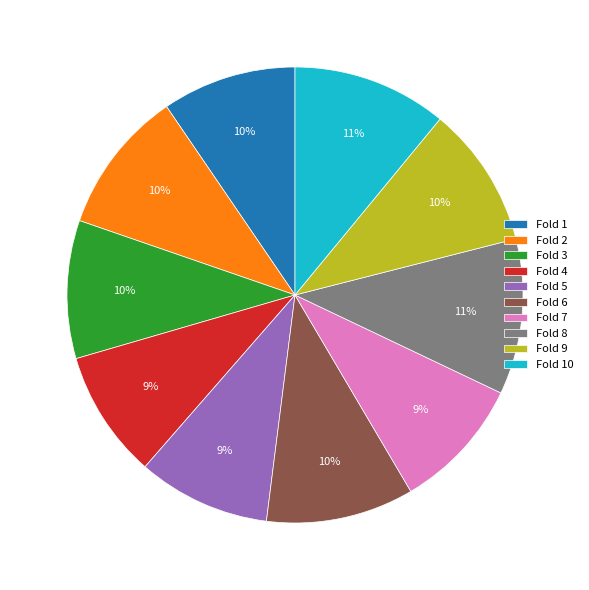

Does Fold 1 account for over 50% of the chart?

No